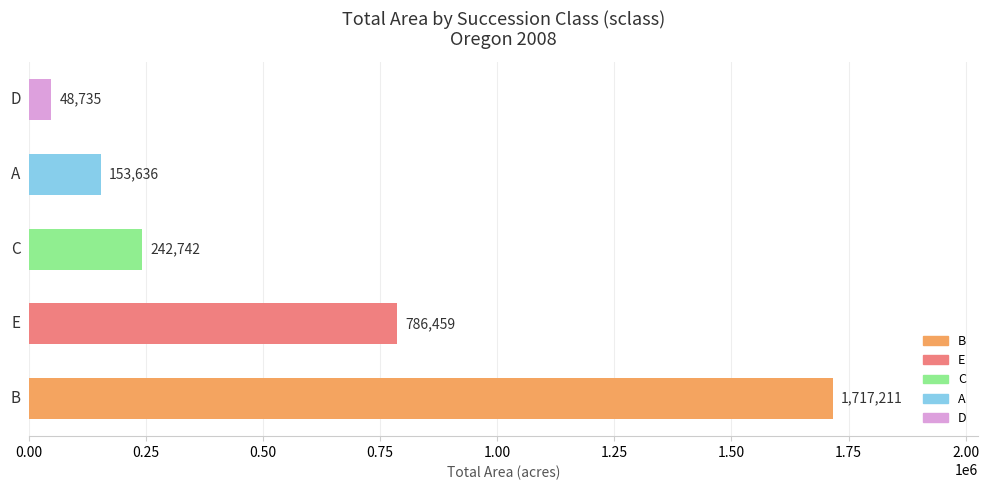

Count the number of categories in the chart.

5